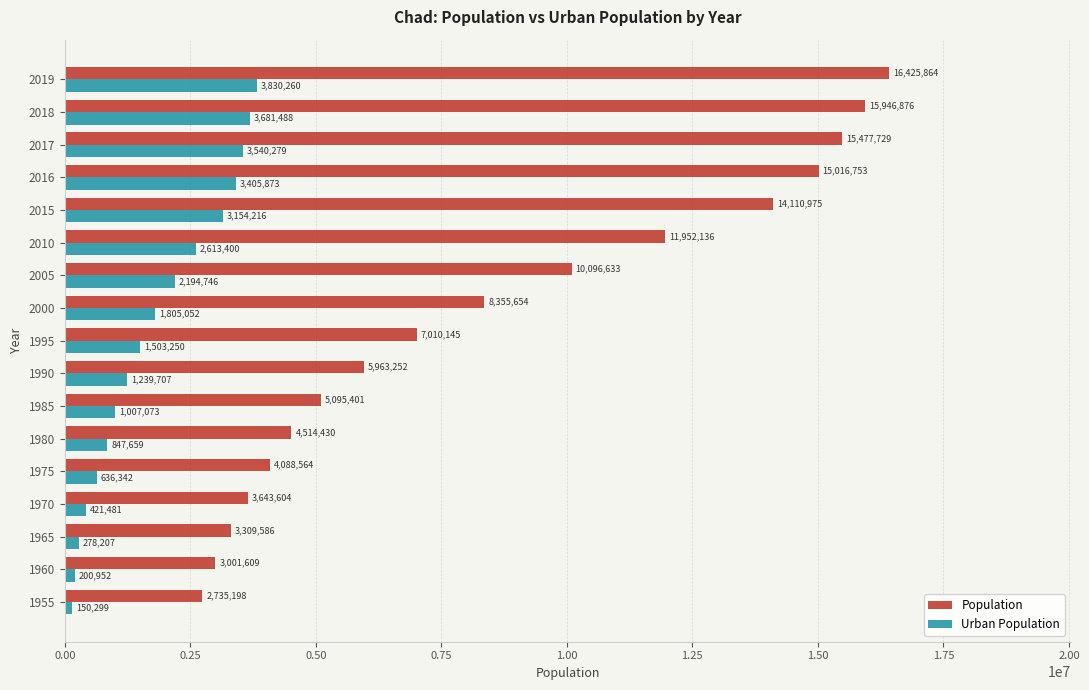

True or false: Population has a value of 2767322 at 1985.

False